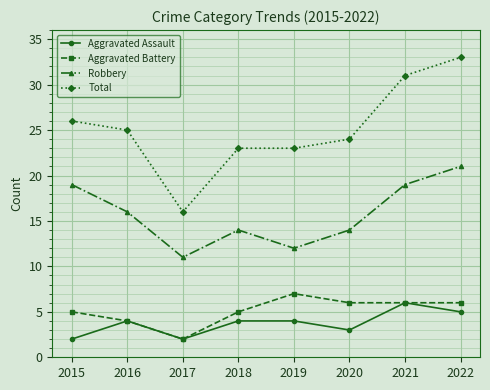

Reading left to right, transcribe all the data shown in this chart.

Aggravated Assault: 2	4	2	4	4	3	6	5
Aggravated Battery: 5	4	2	5	7	6	6	6
Robbery: 19	16	11	14	12	14	19	21
Total: 26	25	16	23	23	24	31	33